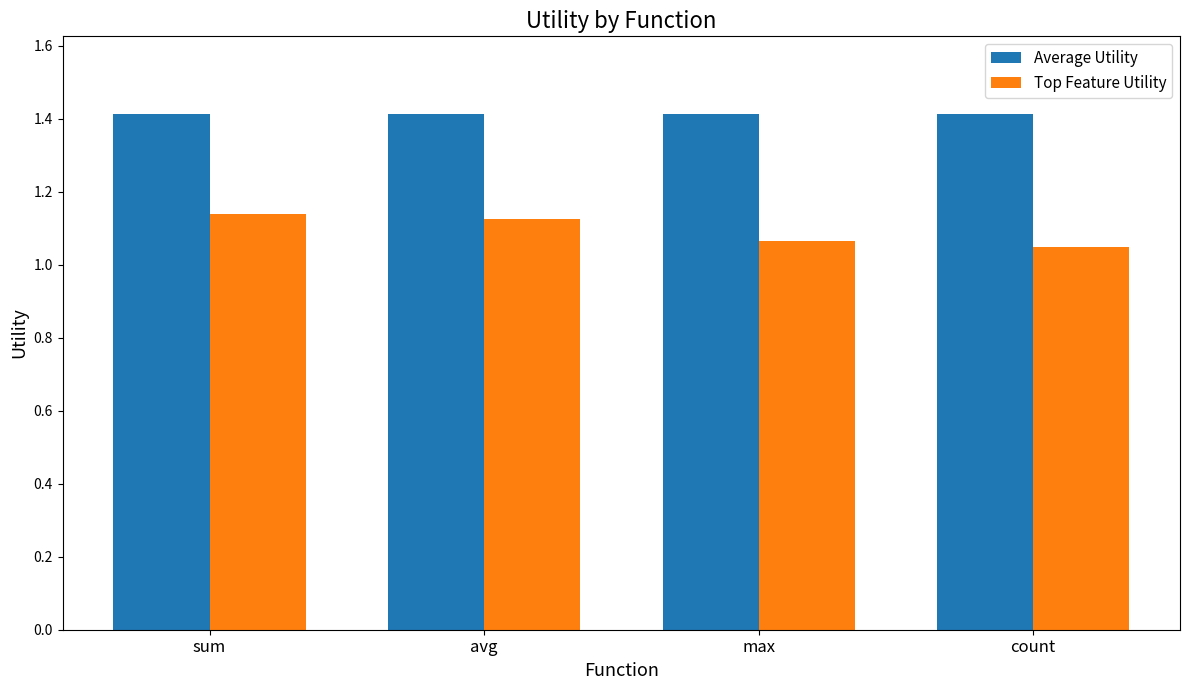

What is the label of the 1st bar from the right?

count